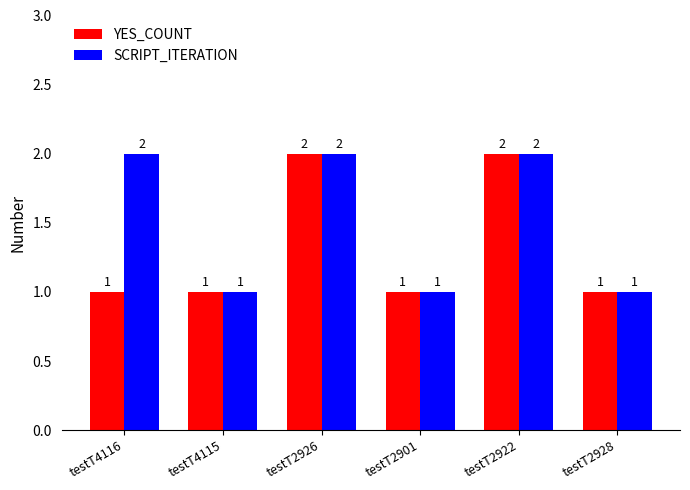

Which series changed the most between testT4116 and testT2922?

YES_COUNT